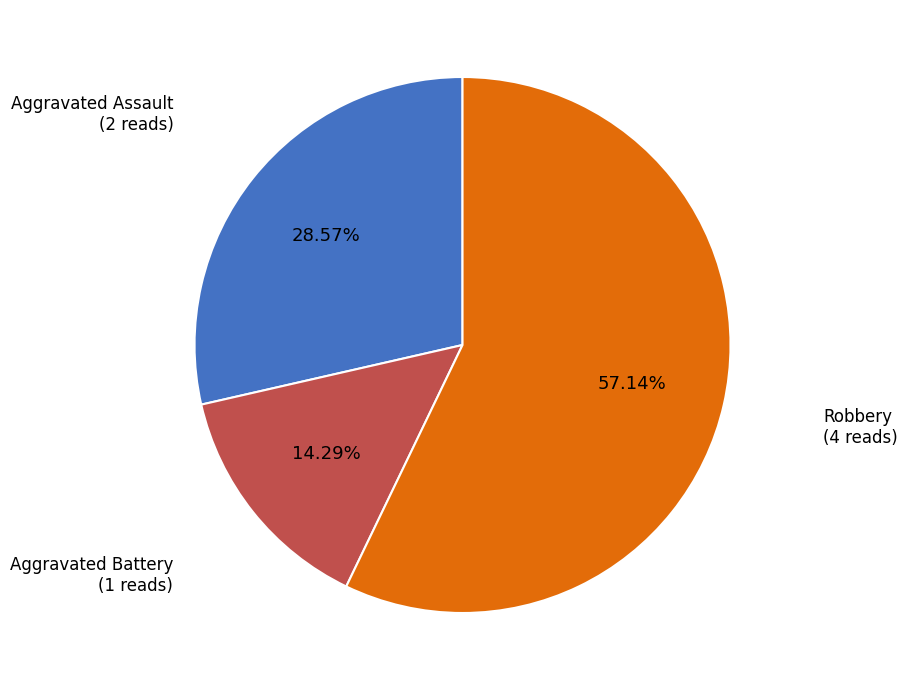

Is there any slice that represents more than half of the pie?

Yes